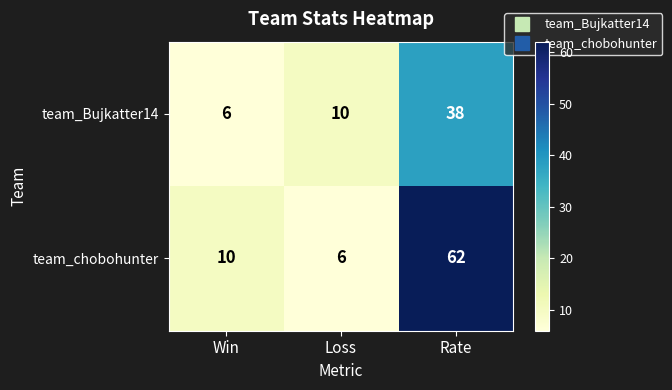

What value does the team_chobohunter series have at Win?

10